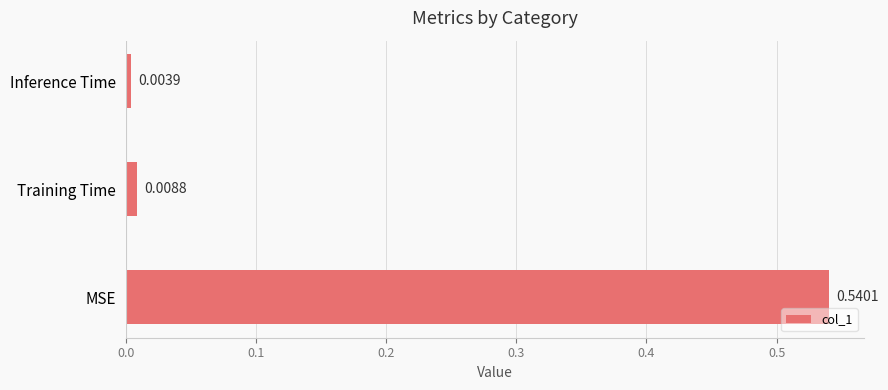

What is the change in value from MSE to Training Time?

-0.5